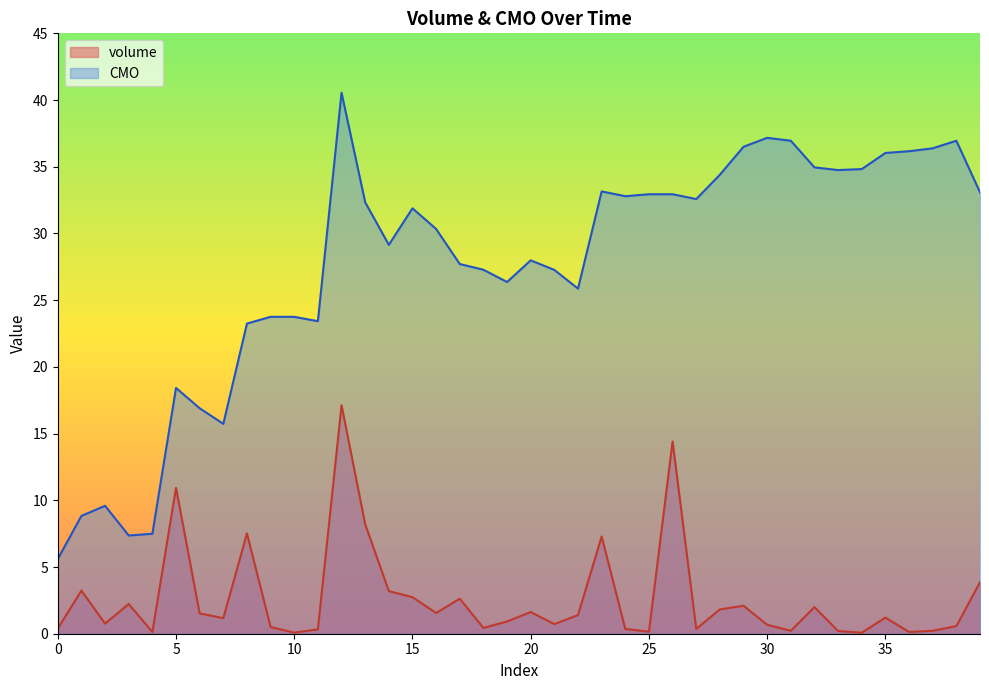

At which category does CMO reach its first local valley?

3